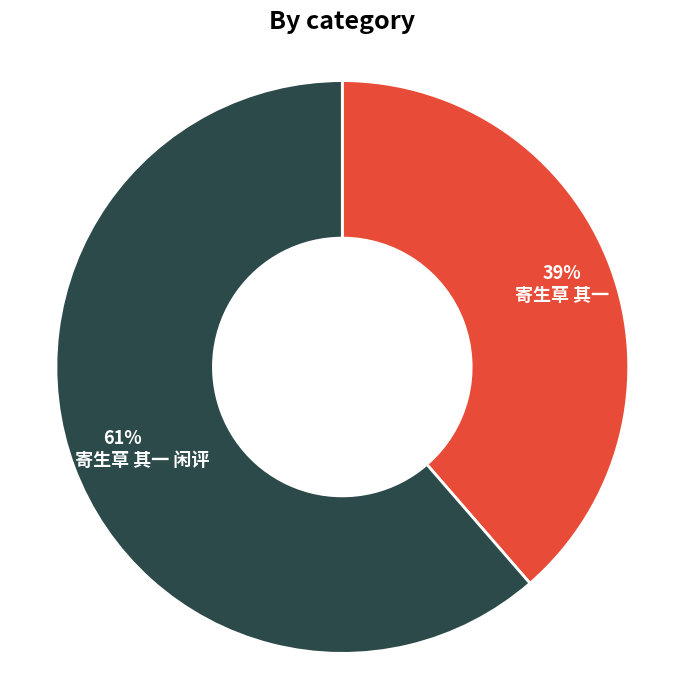

Which category has the smallest portion of the pie?

寄生草 其一